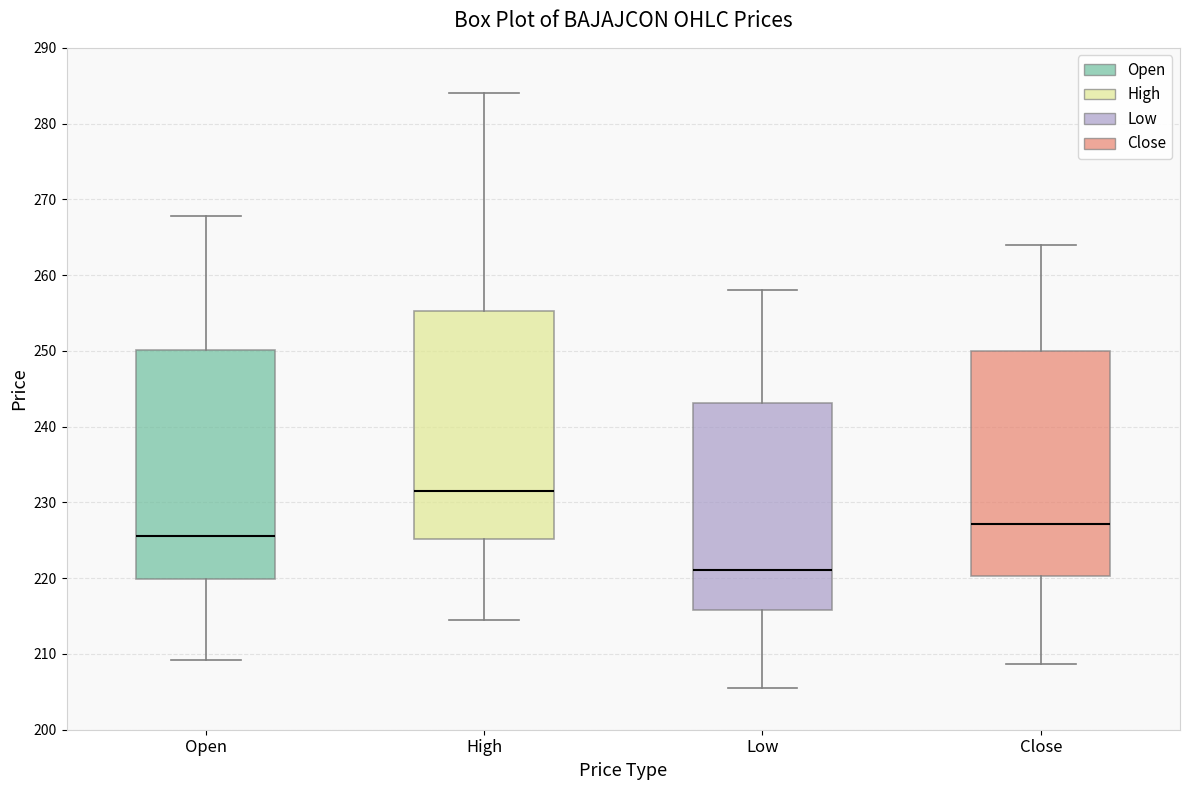

Which box's median line is the highest?

High